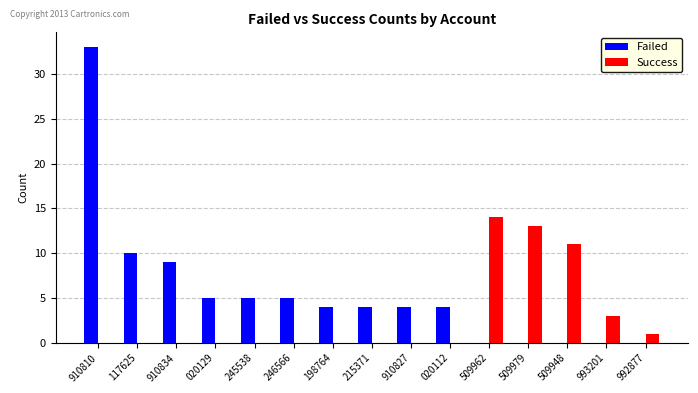

Which series has the largest total across all categories?

Failed